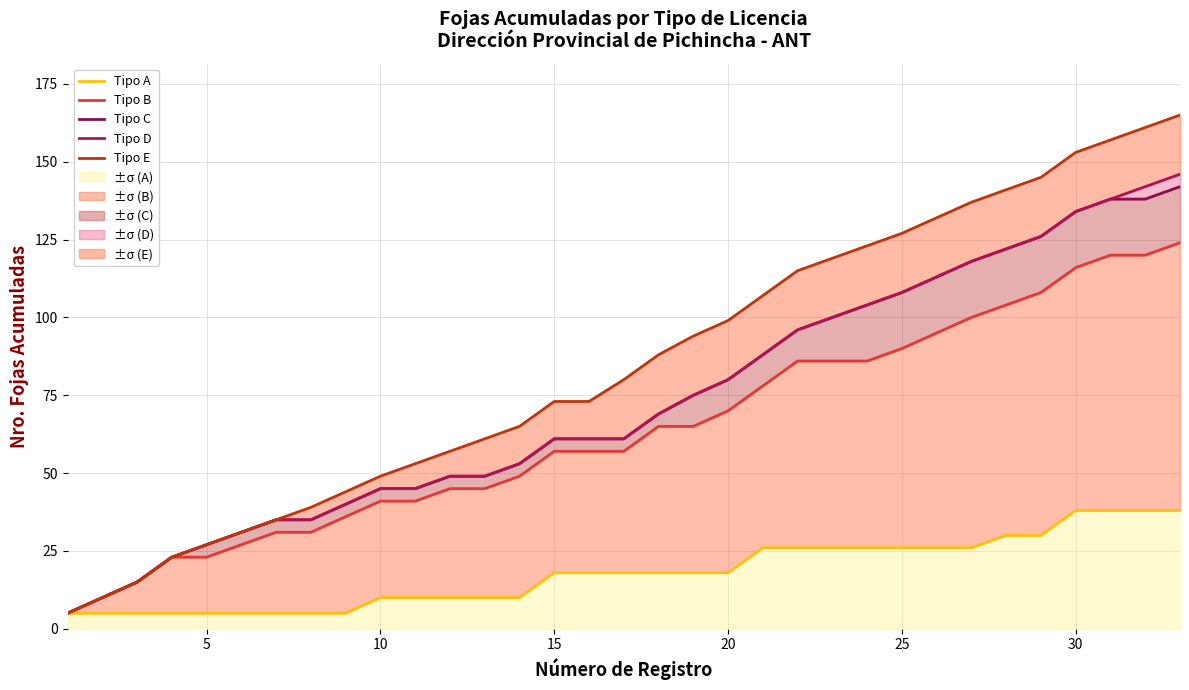

How many lines are shown in the chart?

5